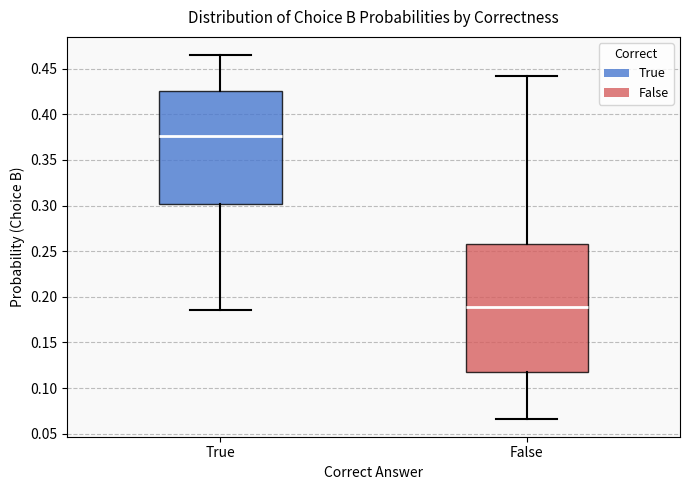

Comparing the boxes themselves (not the whiskers), which one is the tallest?

False